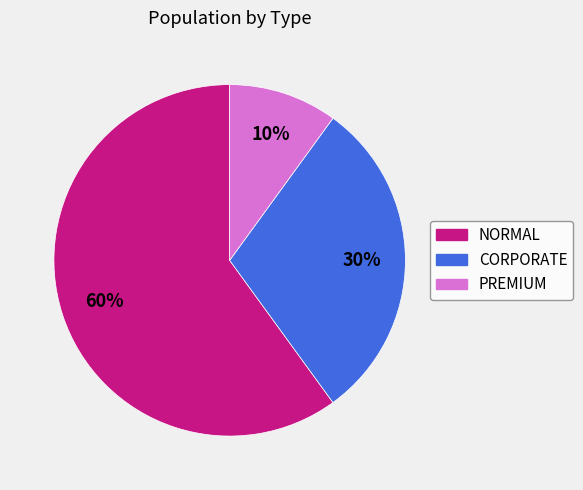

Does CORPORATE represent more than half of the total?

No